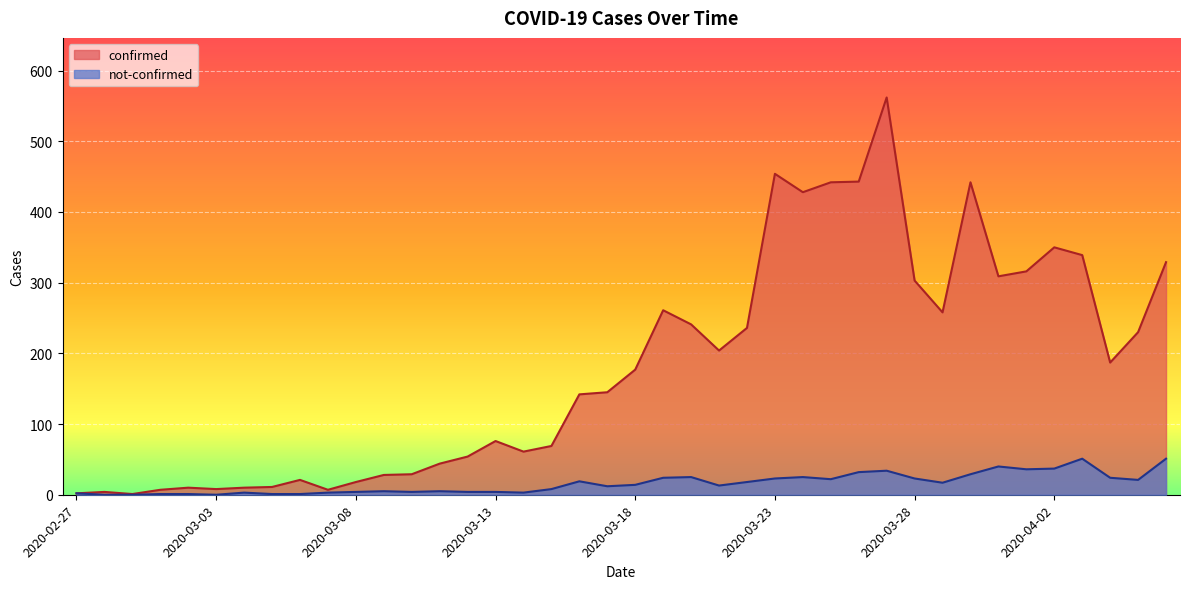

At which label is not-confirmed closest to 25?

2020-03-20